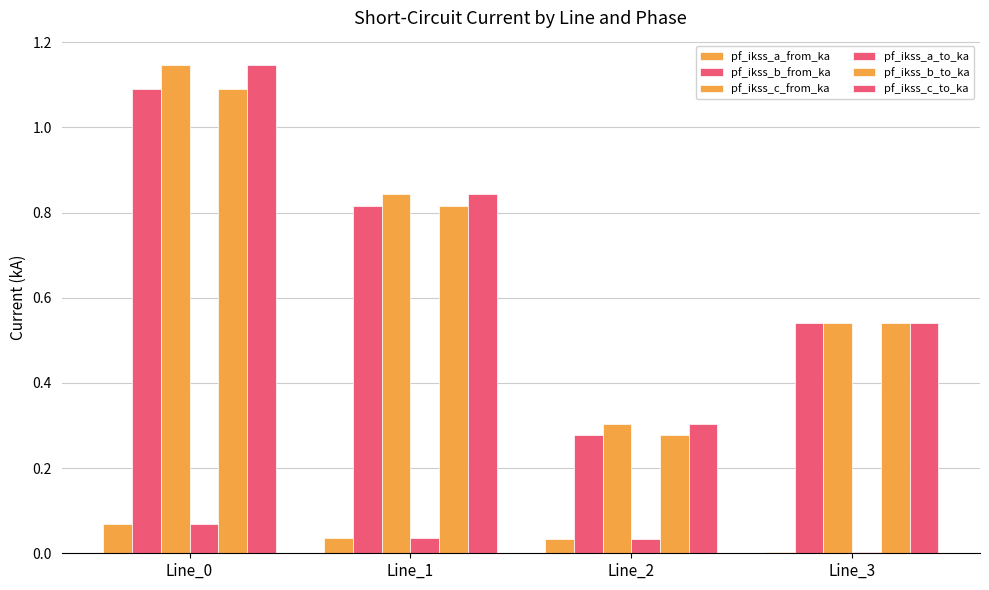

Which series has the largest total across all categories?

pf_ikss_c_from_ka